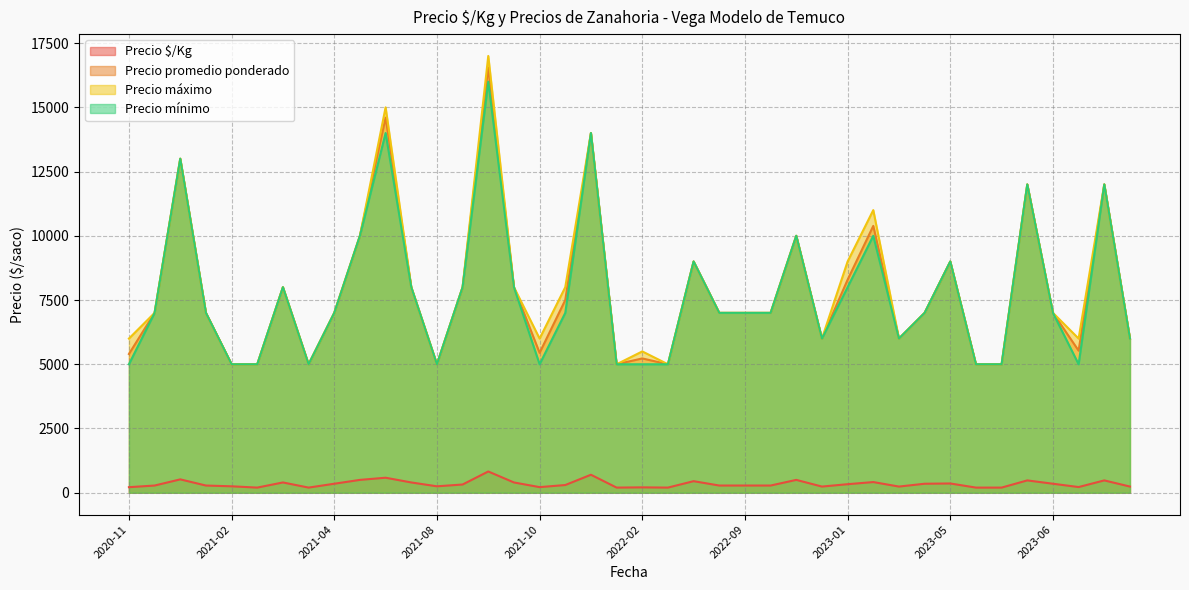

At which label does Precio promedio ponderado first exceed 7000?

2020-12